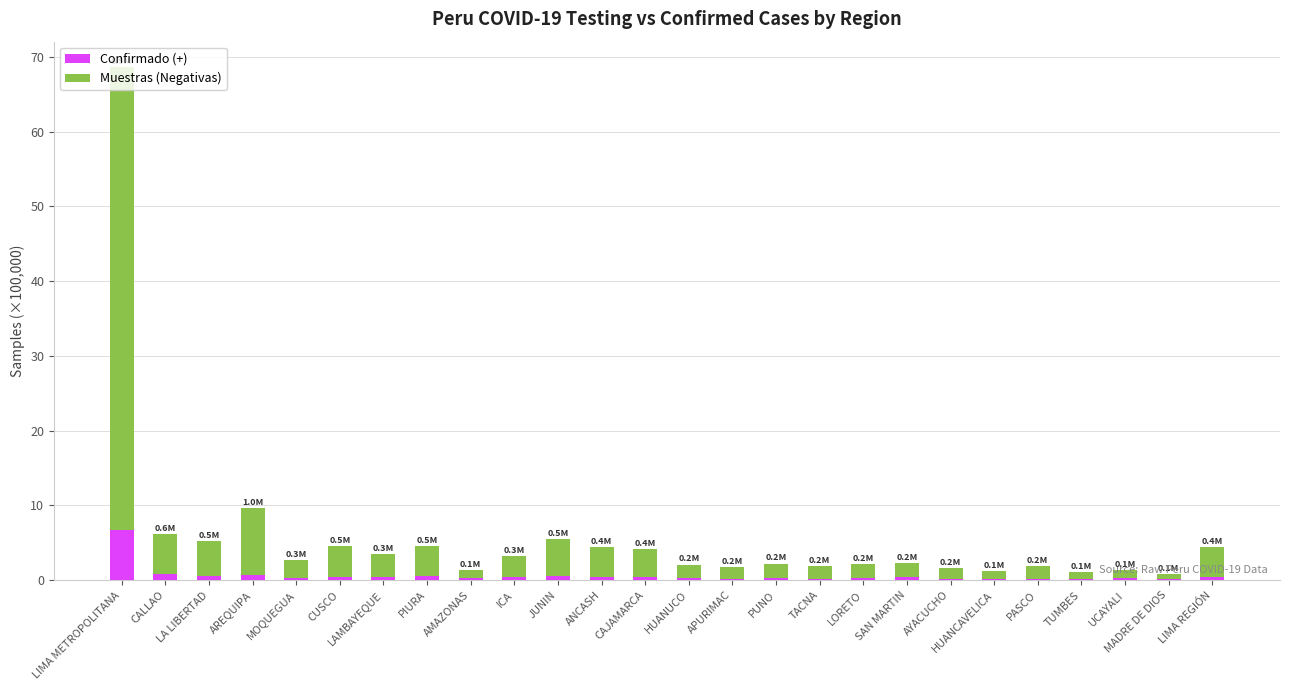

Are the bars grouped side by side (vs. stacked)?

No